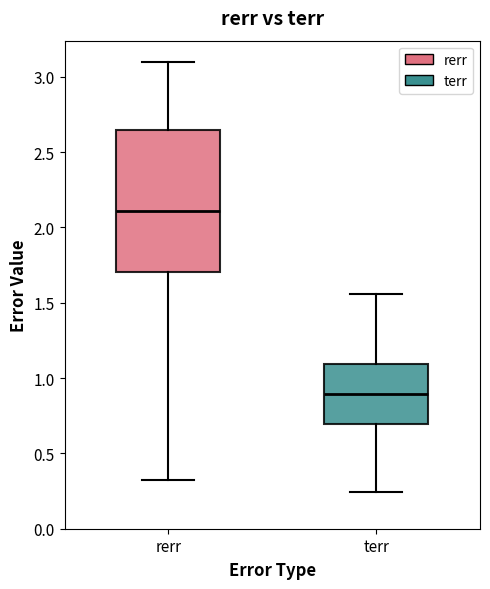

Reading left to right, read every box against the y-axis: the position of its median line, the range the box covers, and the ends of its whiskers. The values are not printed on the chart, so give them approximately, as read against the axis.

rerr: median 2.10, box 1.70 to 2.65, whiskers 0.35 to 3.10
terr: median 0.90, box 0.70 to 1.10, whiskers 0.25 to 1.55